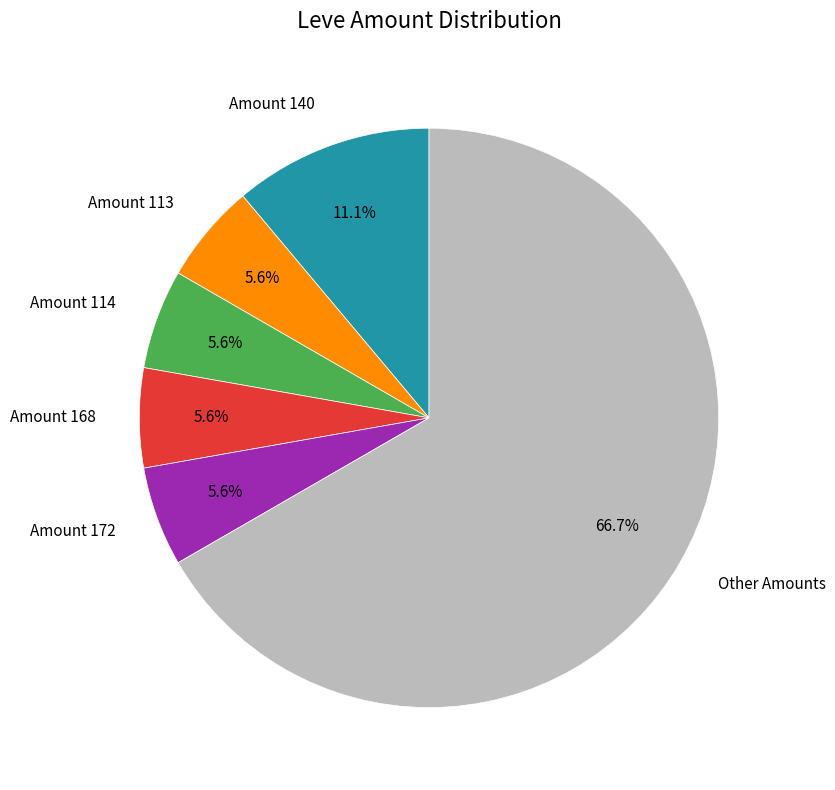

Combined, do Amount 172 and Amount 114 account for over 50%?

No